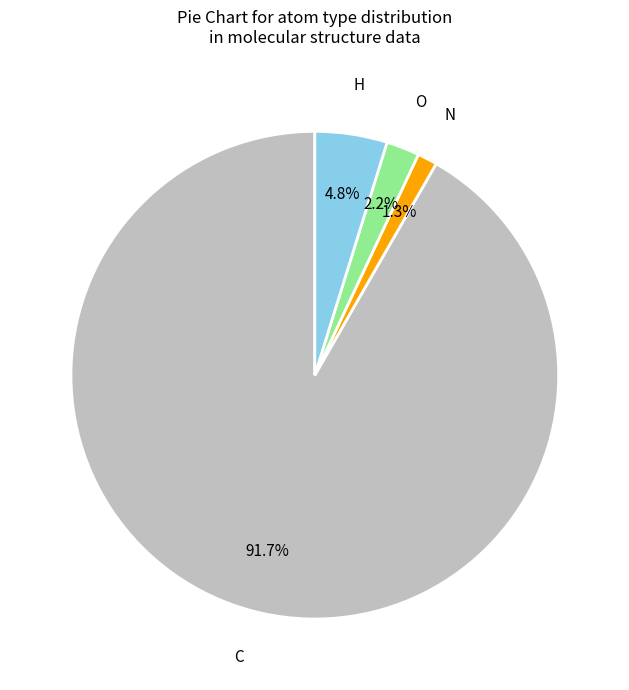

Is there any slice that represents more than half of the pie?

Yes